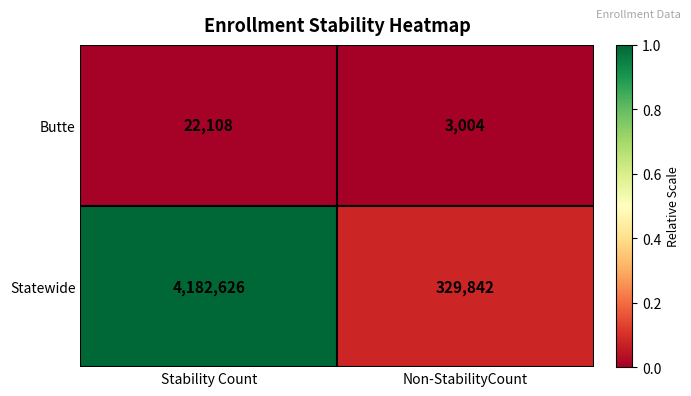

Rank the series by their average value, from lowest to highest.

Butte, Statewide